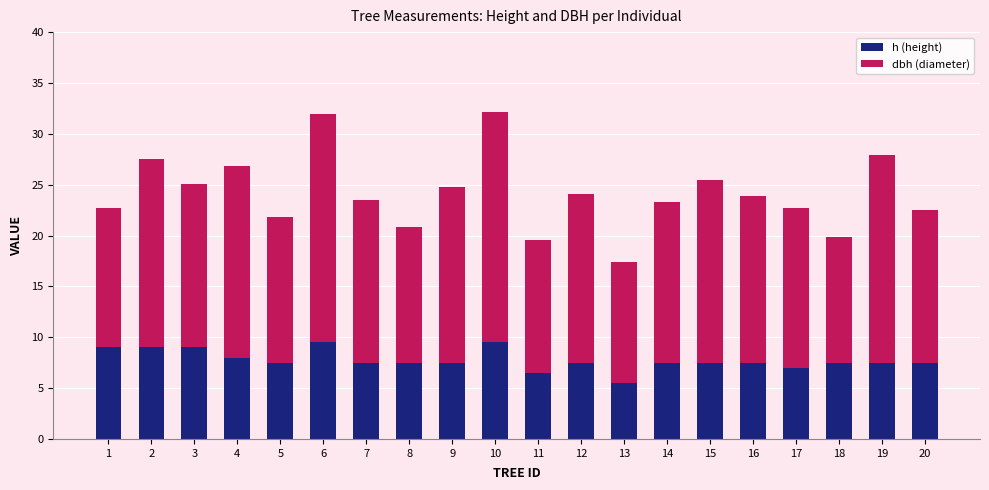

What is the minimum value for h (height)?

5.5